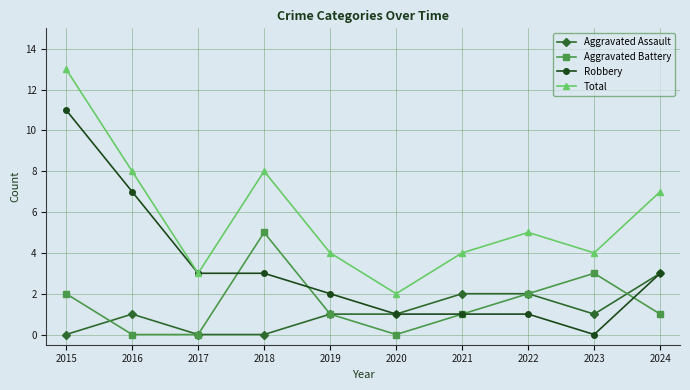

What is the difference between the second highest and second lowest values in the Aggravated Battery series?

3